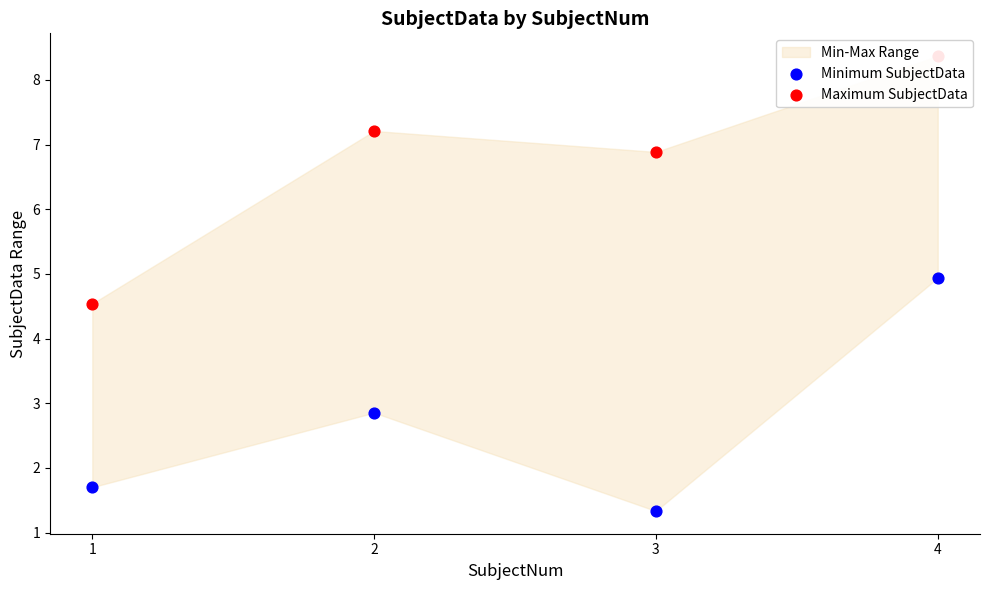

At which category is the sum across all series the highest?

4